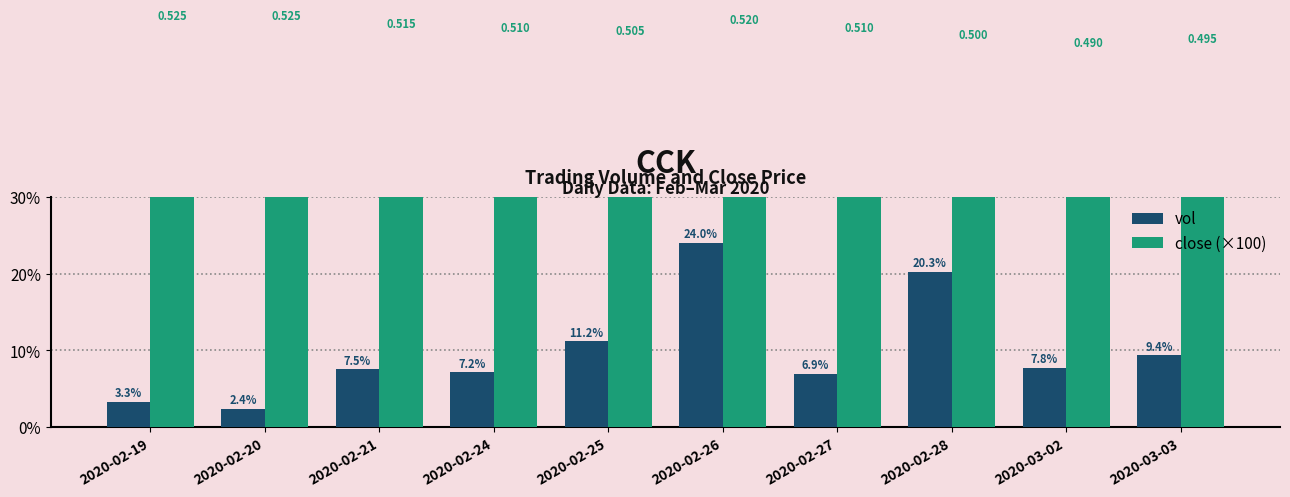

At which label does close (×100) reach its minimum?

2020-03-02